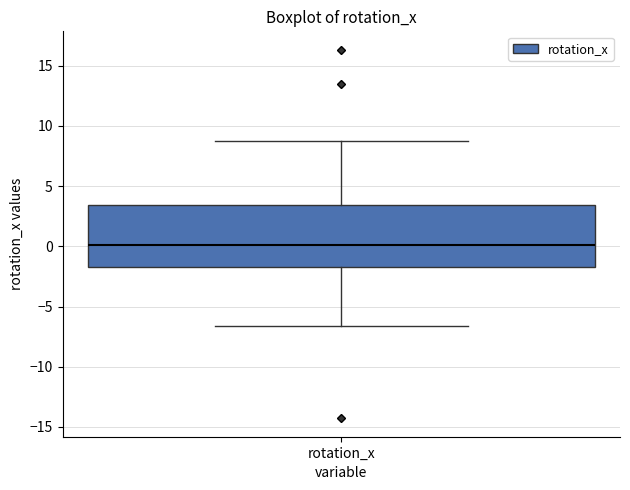

Read this box plot against the y-axis: the position of the median line, the range covered by the box, and the ends of both whiskers. The values are not printed on the chart, so give them approximately, as read against the axis.

median 0.0, box -1.5 to 3.5, whiskers -6.5 to 8.5